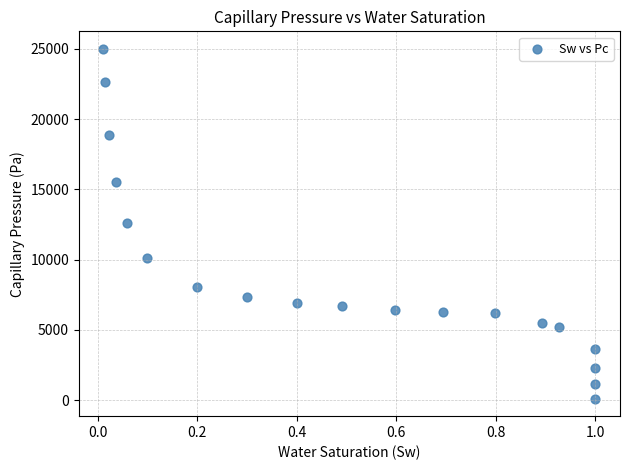

What is the range of Y values (max minus min)?

24900.0